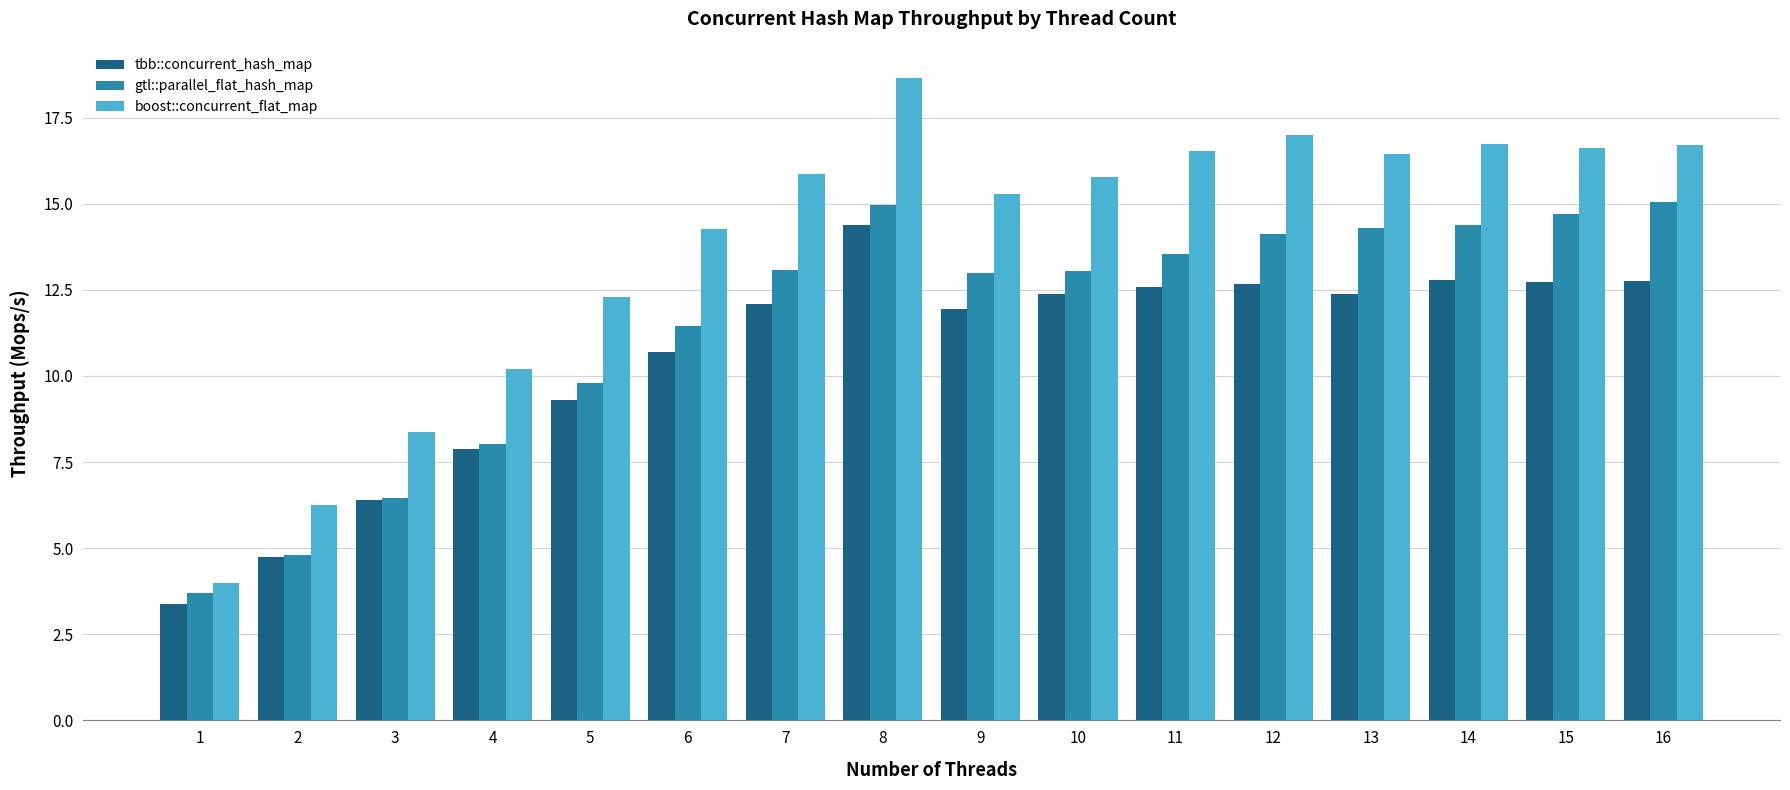

What is the value of the boost::concurrent_flat_map bar at the 2nd from the left?

6.2